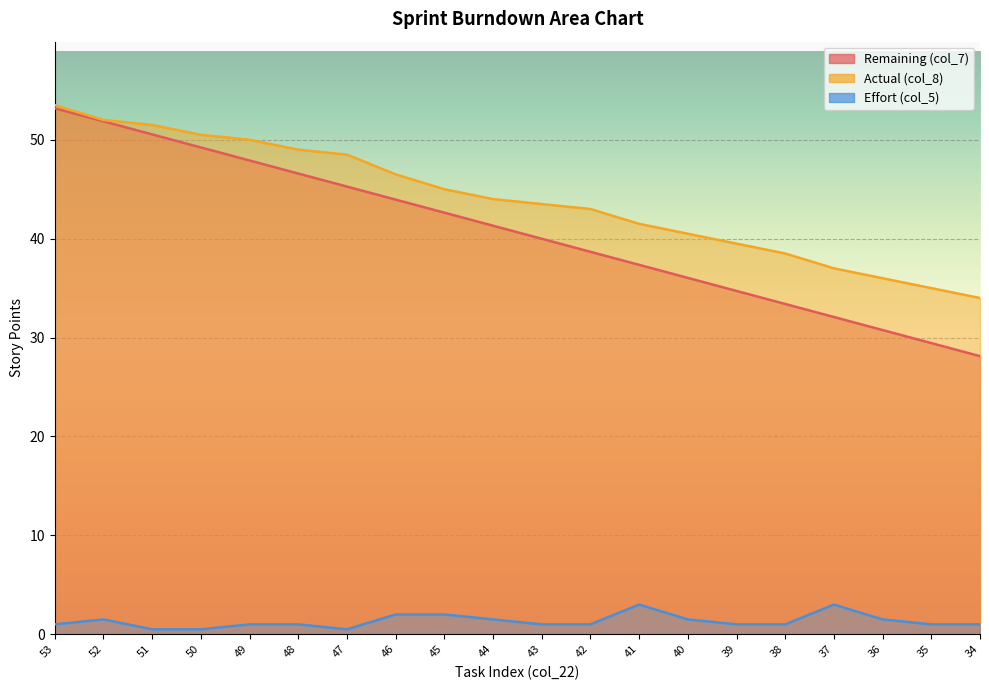

Read the Remaining (col_7) value at 38.

33.4